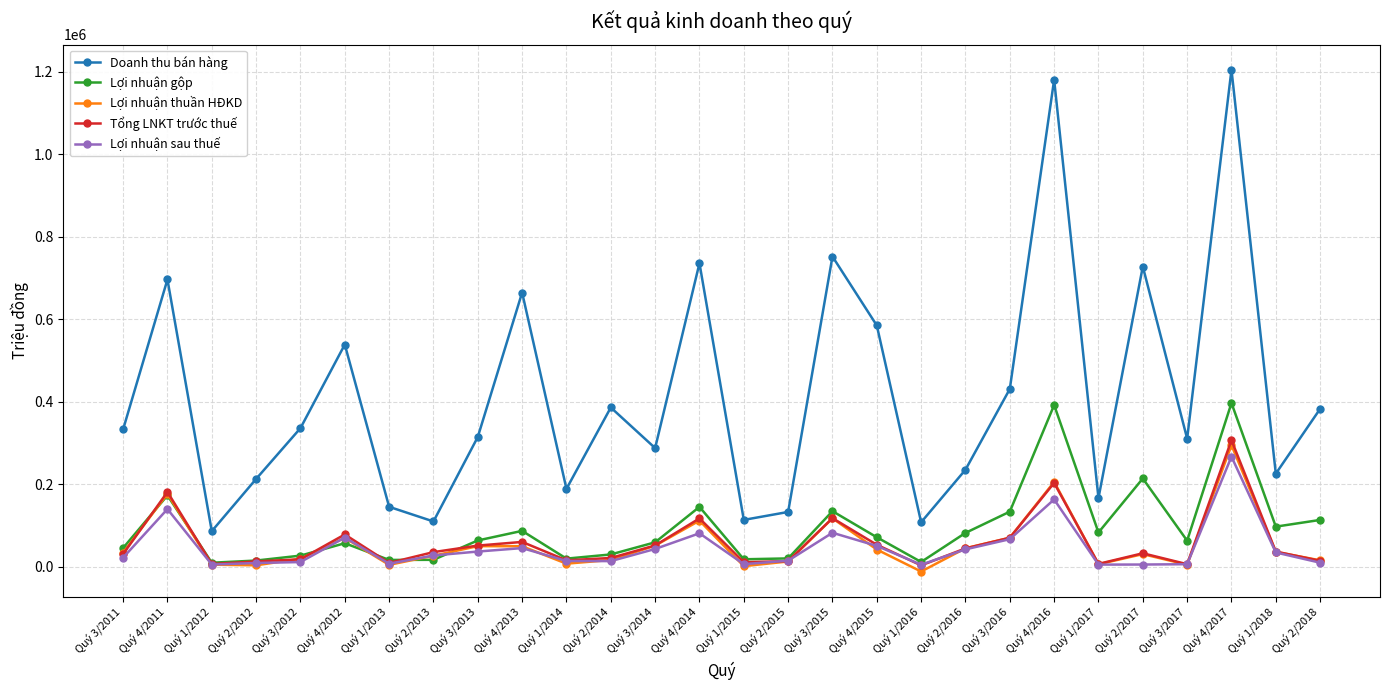

The value of Doanh thu bán hàng at Quý 4/2013 is 664703. True or false?

True